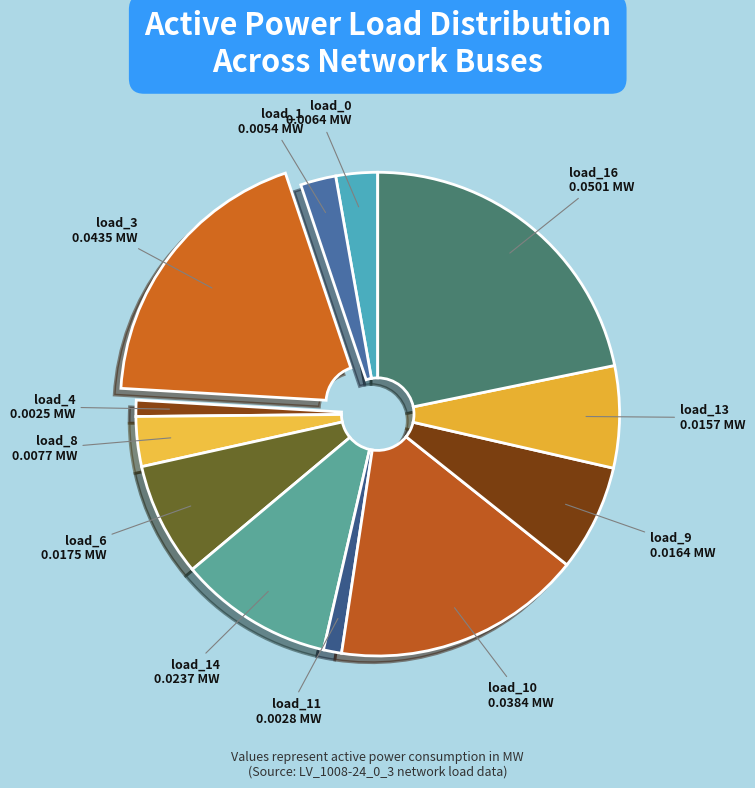

Count the number of slices in the pie.

12